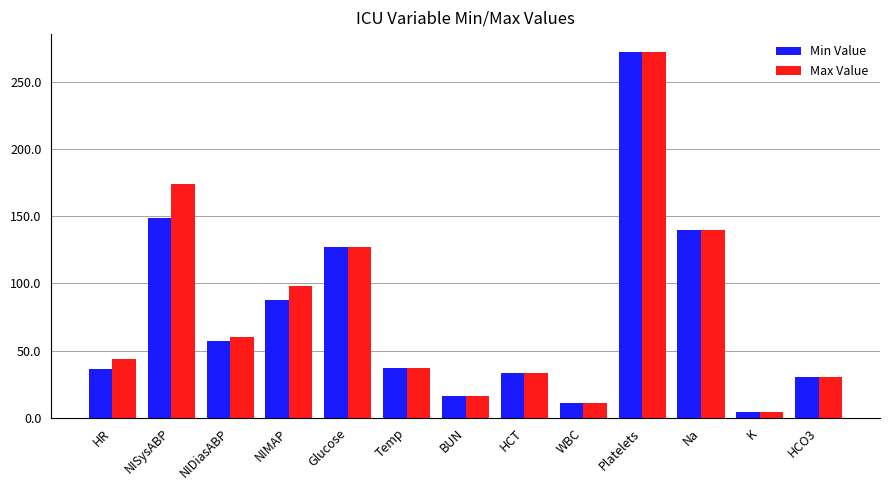

Rank the categories by Max Value value from highest to lowest.

Platelets, NISysABP, Na, Glucose, NIMAP, NIDiasABP, HR, Temp, HCT, HCO3, BUN, WBC, K